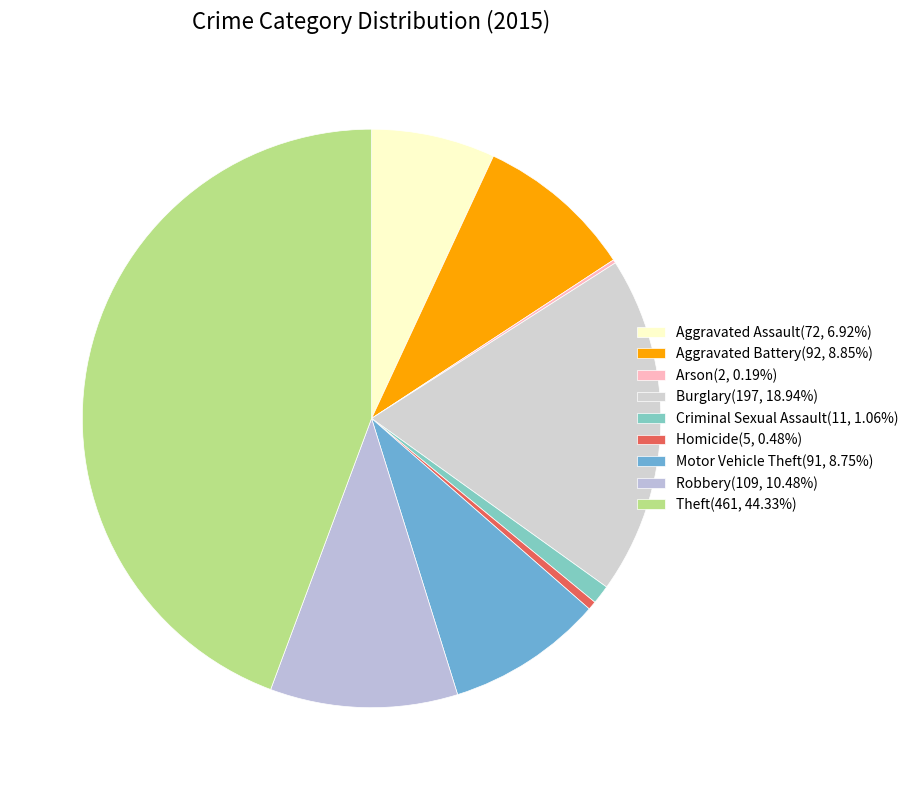

Does any single category account for the majority?

No